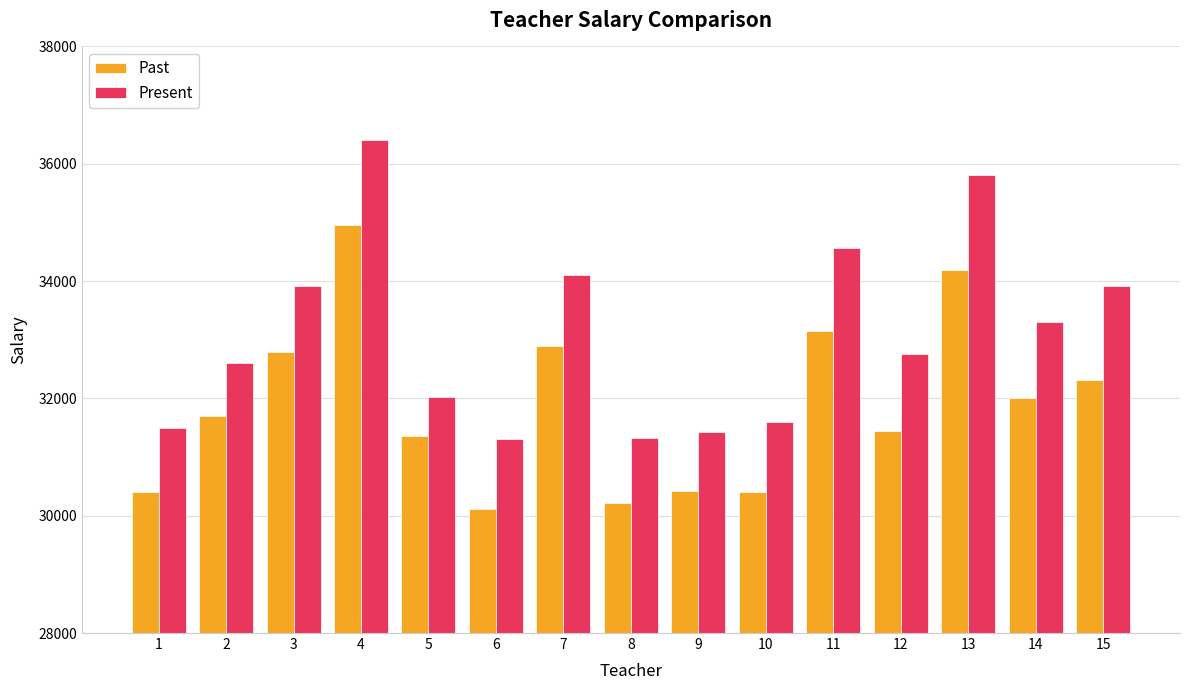

What is the approximate value of Past at 4?

34956